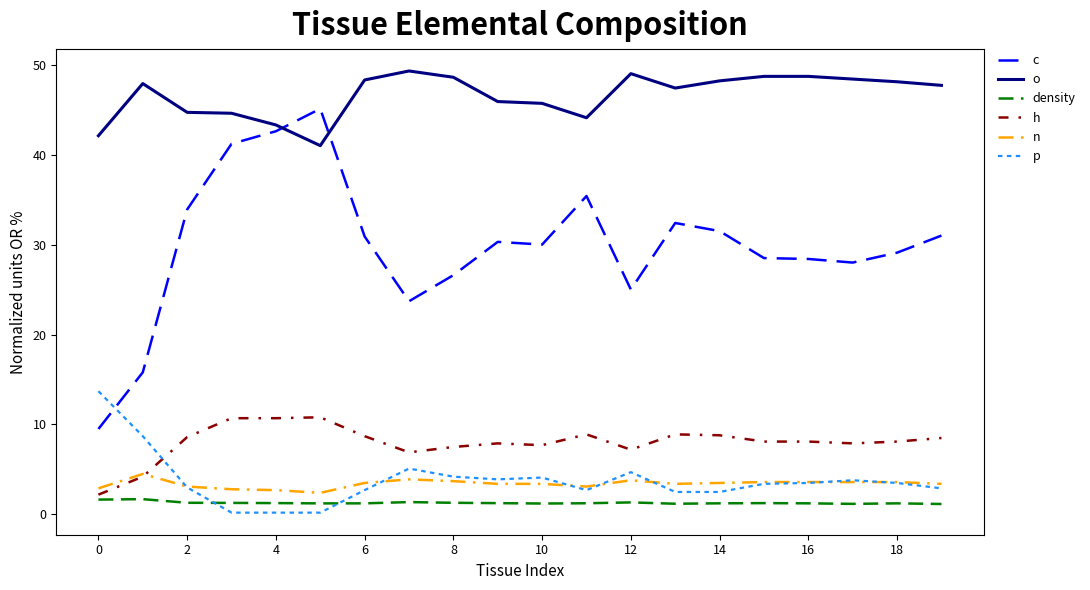

Which series has the widest spread of values?

c